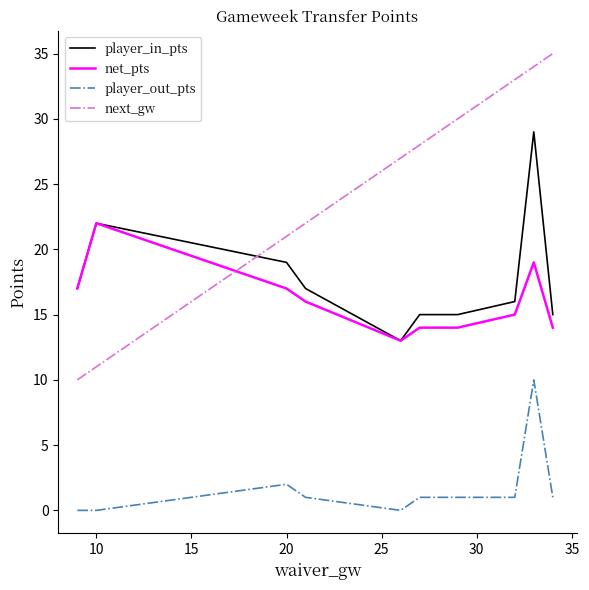

Which series has the largest range (max minus min)?

next_gw